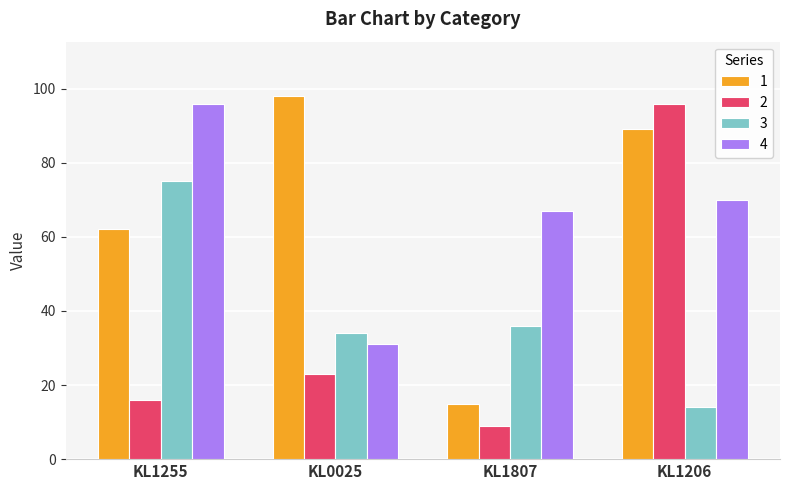

Is the value of 1 at KL1807 greater than the value of 2 at KL1206?

No